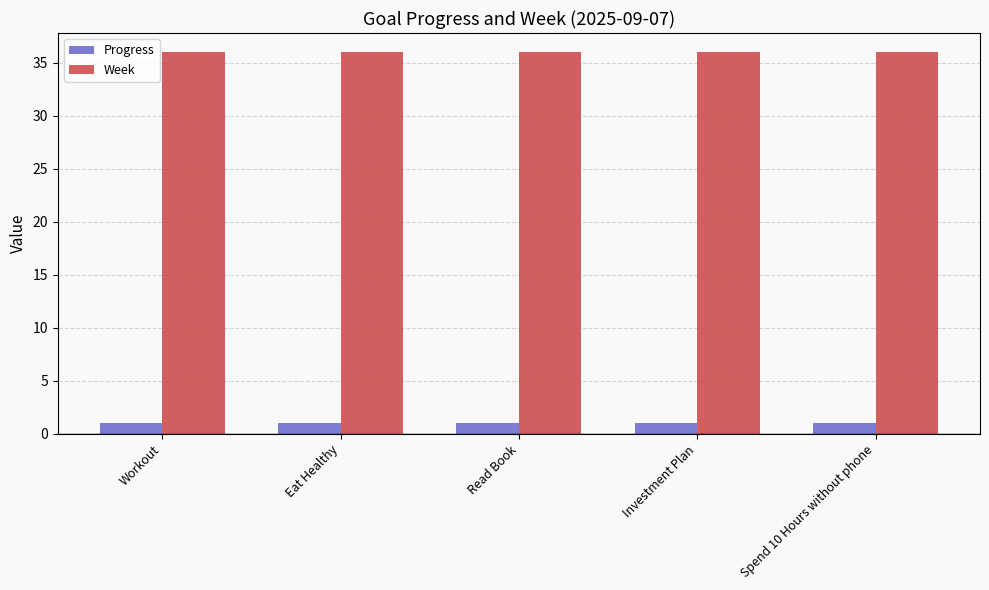

The value of Progress at Workout is 1.0. True or false?

True